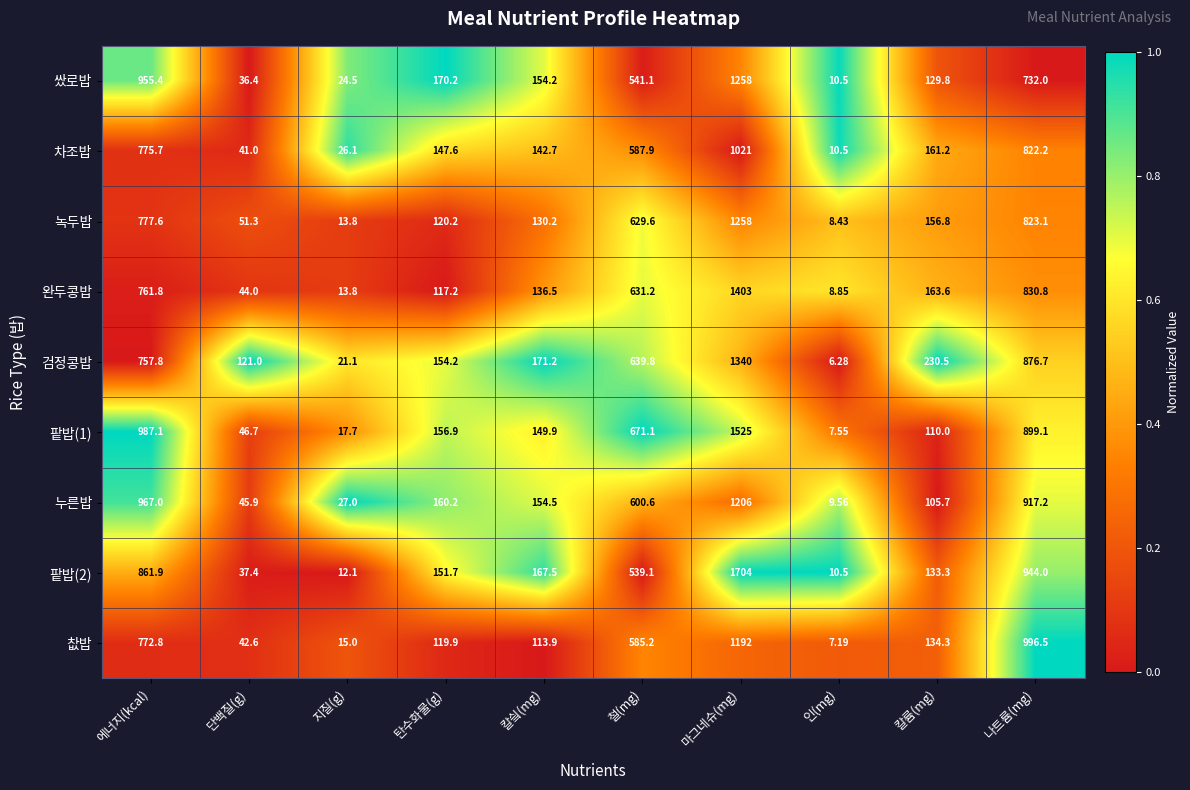

At which label is 검정콩밥 closest to 673?

철(mg)